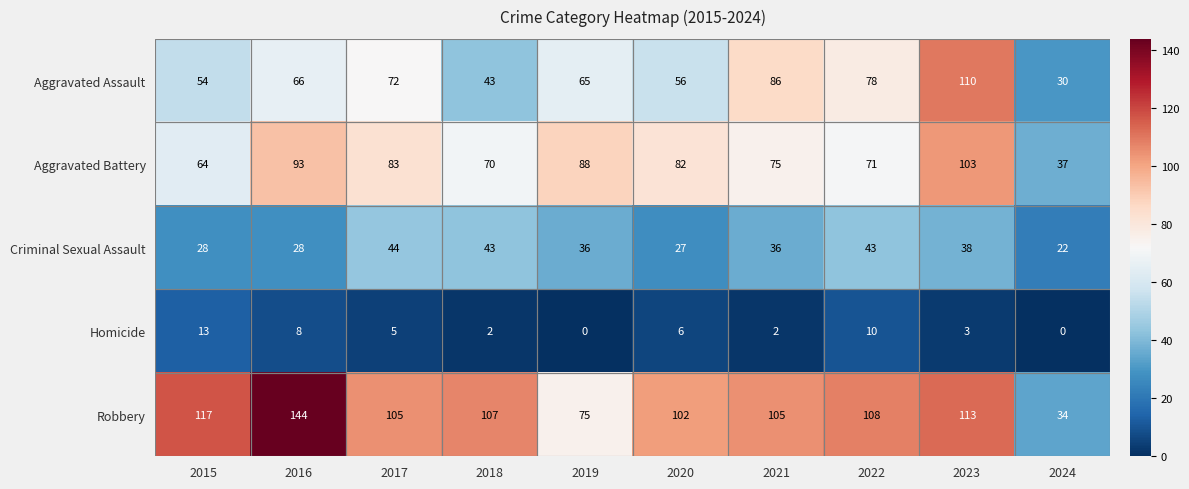

Rank the series at 2020 from highest to lowest value.

Robbery, Aggravated Battery, Aggravated Assault, Criminal Sexual Assault, Homicide